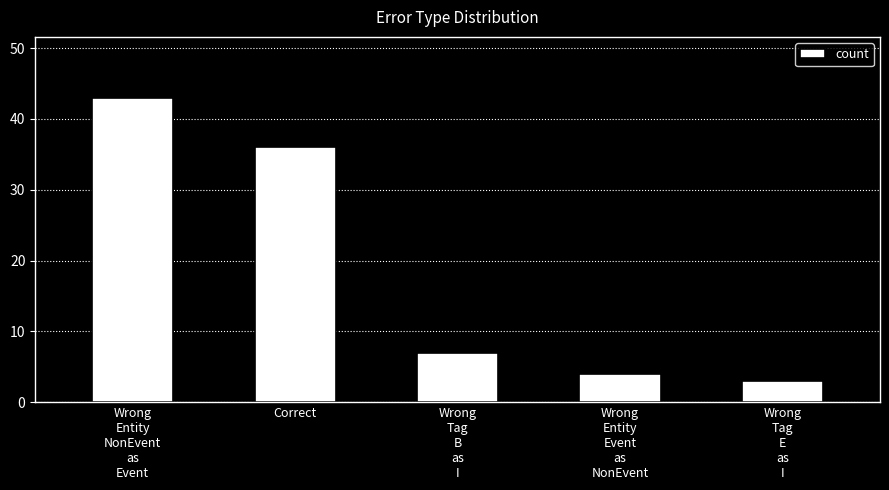

How many bars are there in total?

5